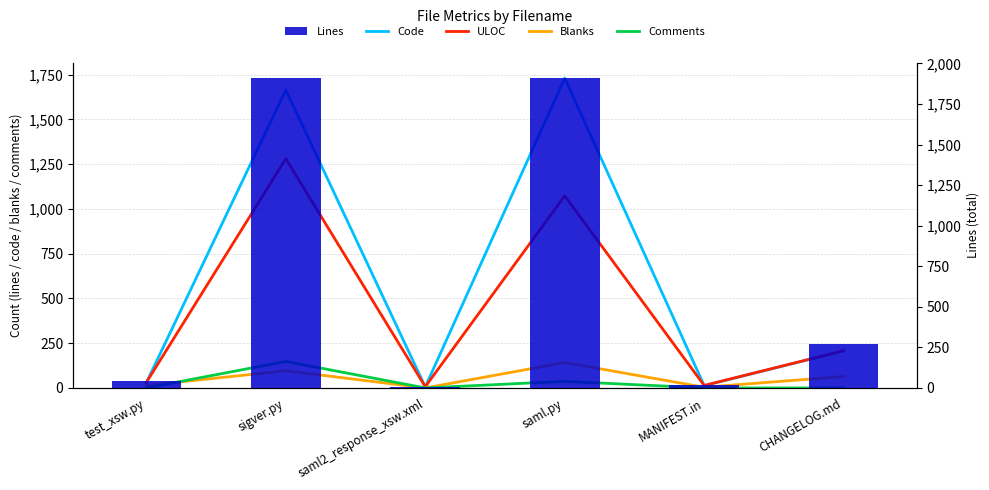

What are all the series names shown in the legend?

Code, ULOC, Blanks, Comments, Lines